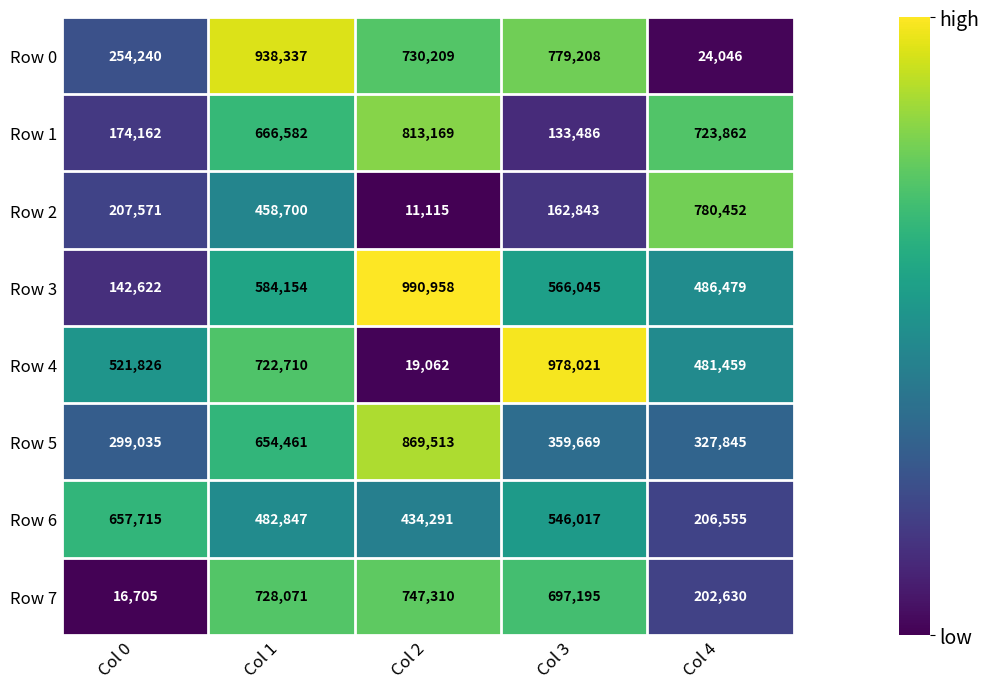

What is the total value across all series at Col 0?

2273876